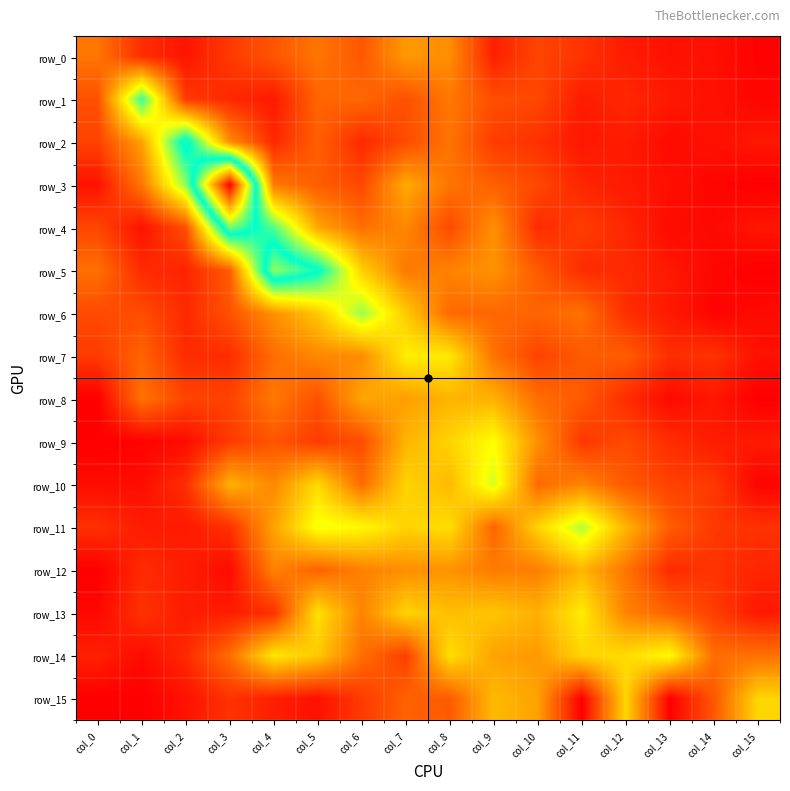

What is the sum of the row_7 values at col_7 and col_9?

0.8